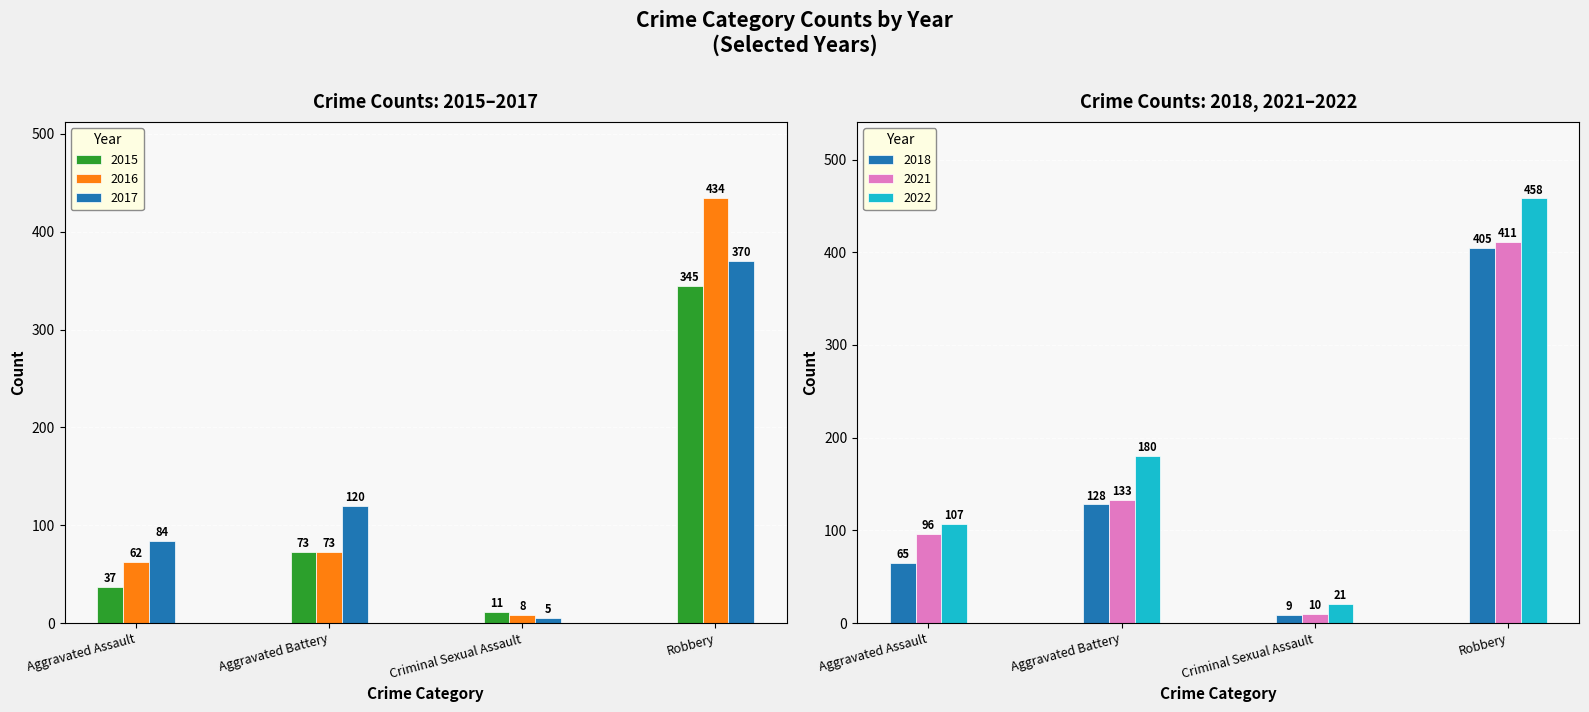

What is the difference between the 2022 values at Criminal Sexual Assault and Aggravated Battery?

159